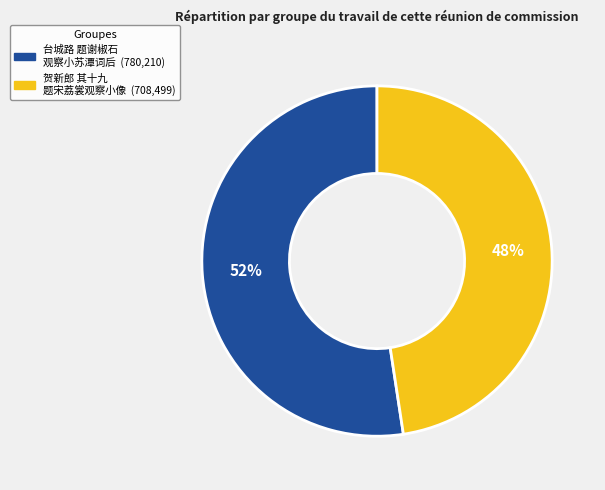

Is there a majority slice in this chart?

Yes